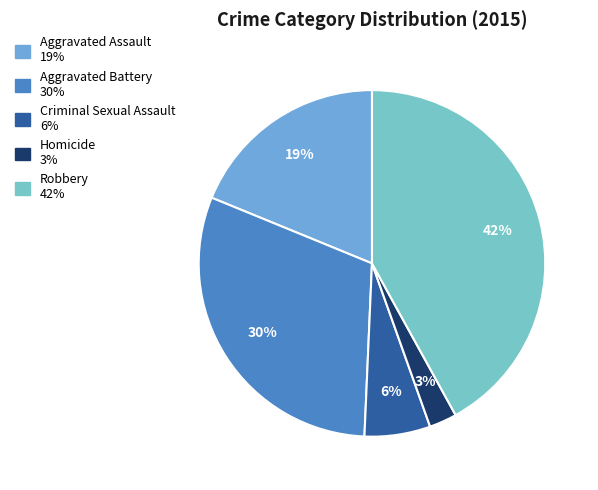

To the nearest percent, what is the combined percentage of Criminal Sexual Assault and Homicide?

9%